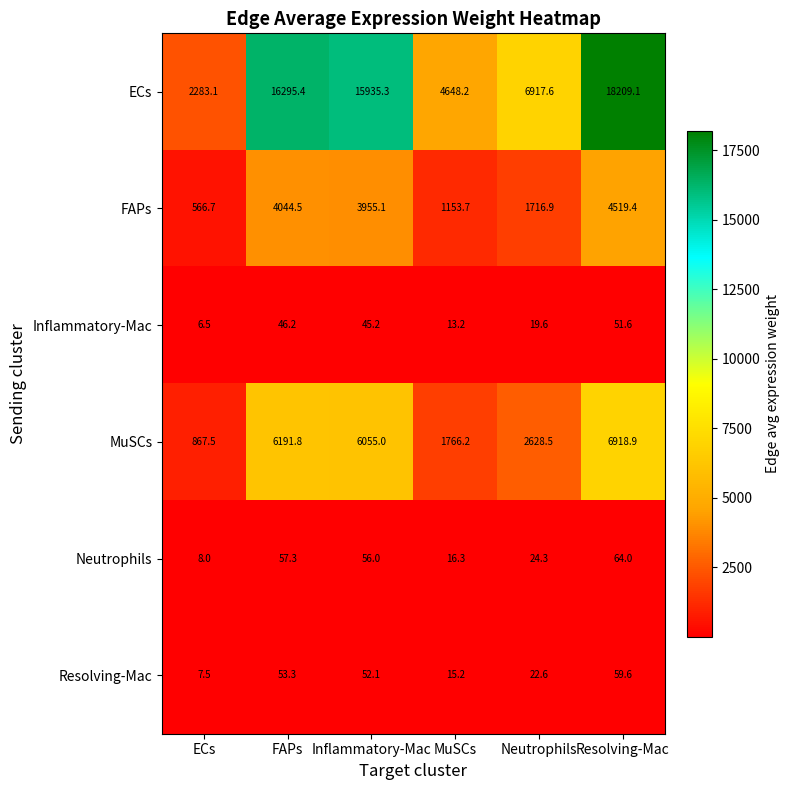

At which label is MuSCs closest to 3893?

Neutrophils